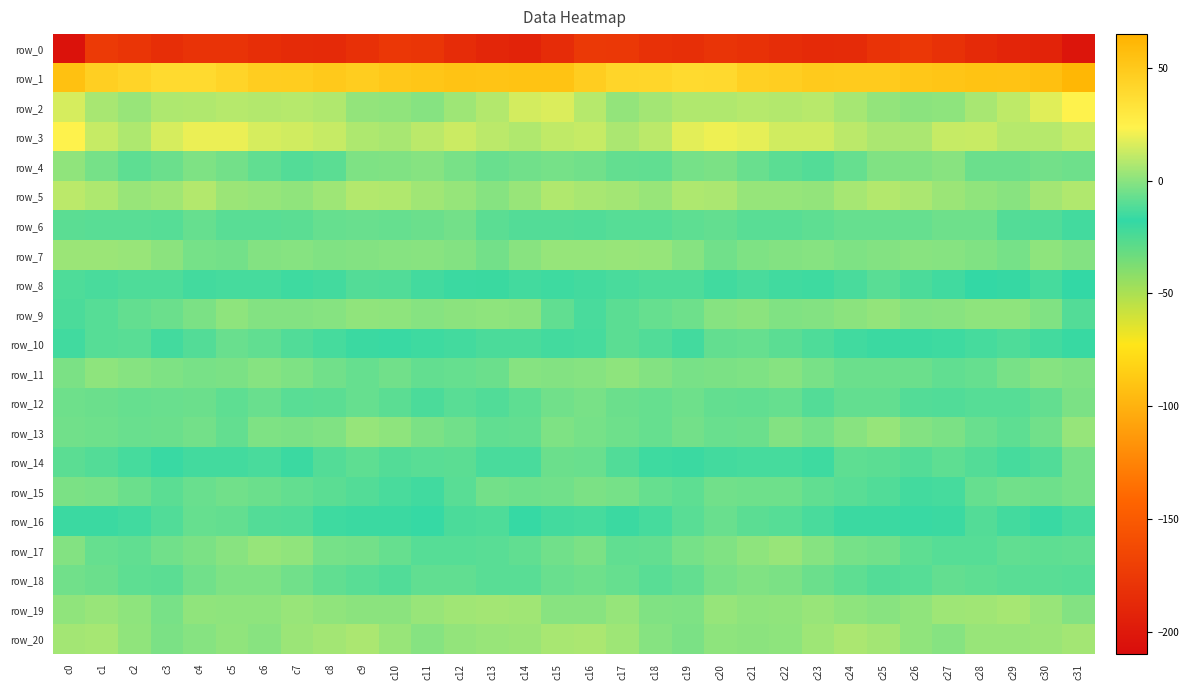

What is the sum of all row_9 values?

-98.5